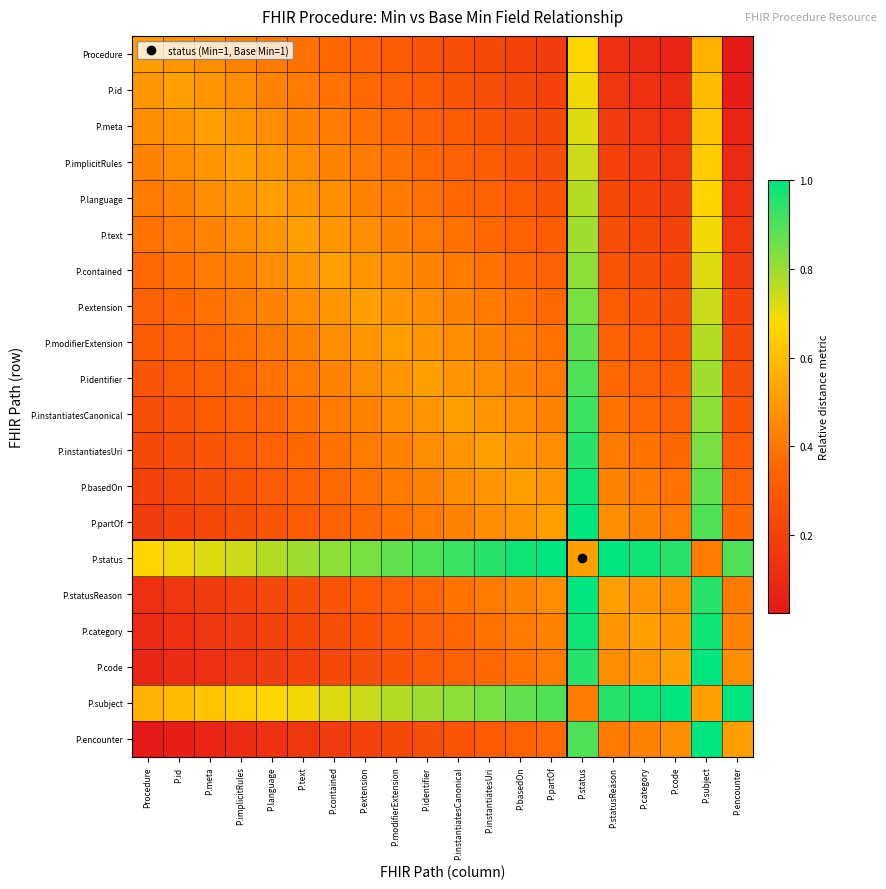

How many series are shown in this chart?

20